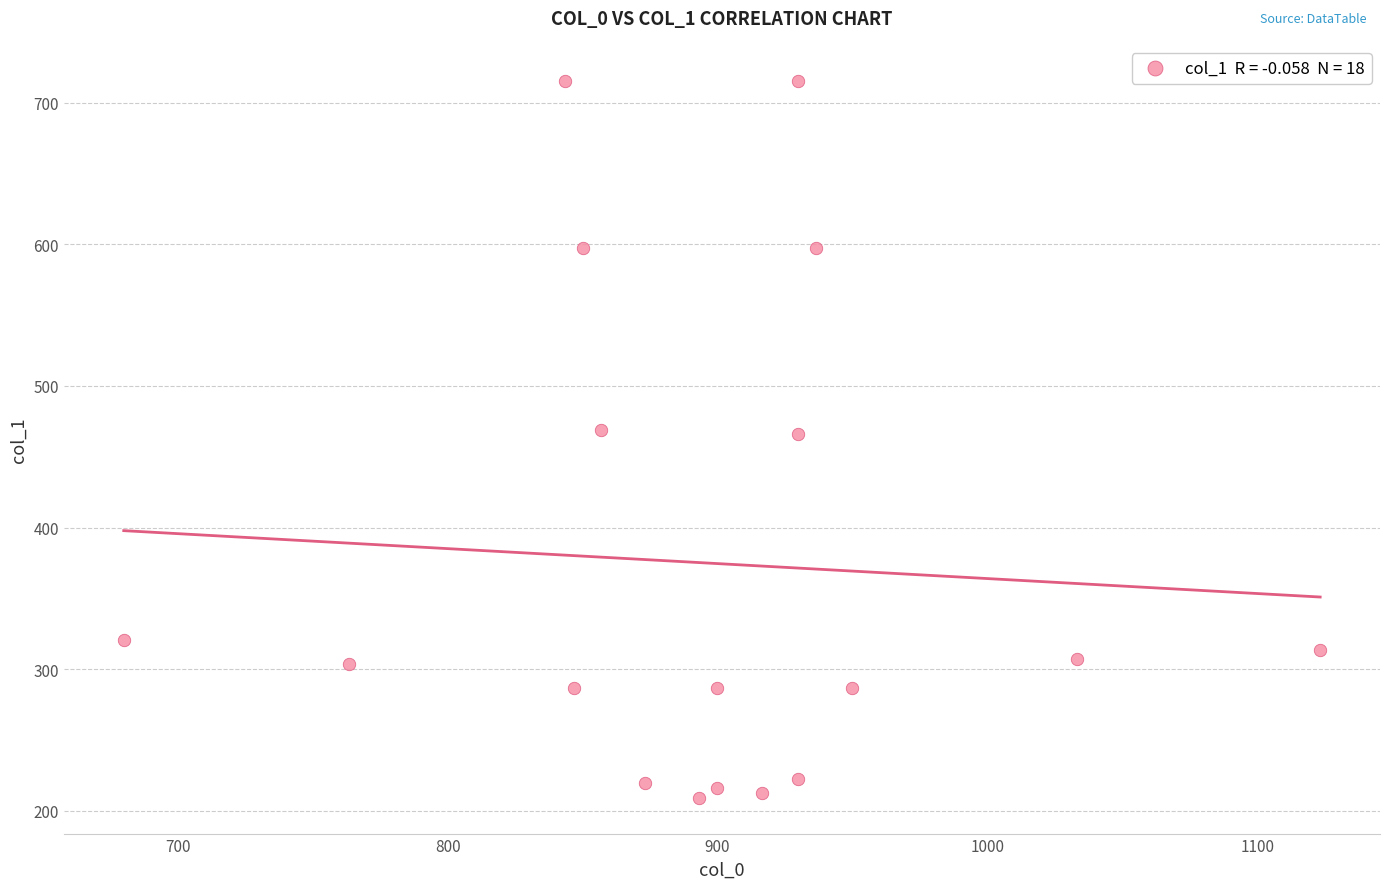

What is the range of X values (max minus min)?

443.3